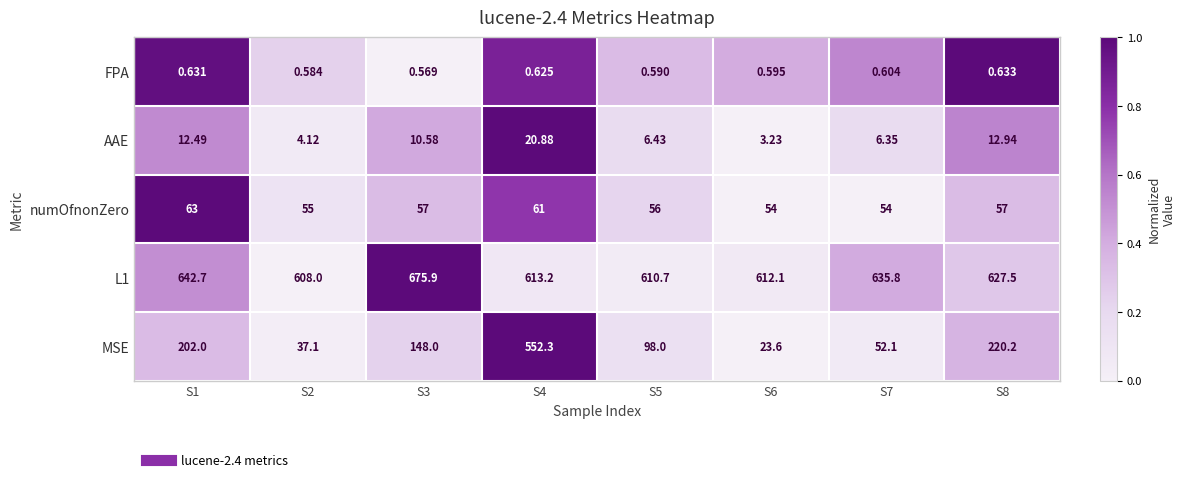

Is the value of numOfnonZero at S8 greater than the value of FPA at S8?

Yes